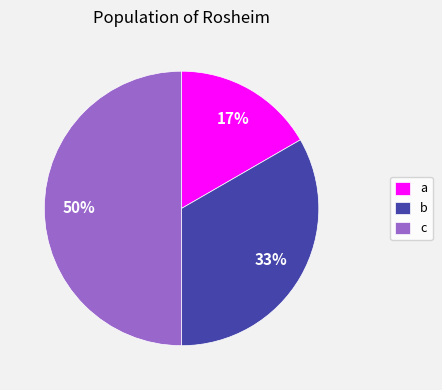

Rank the categories by value from highest to lowest.

c, b, a